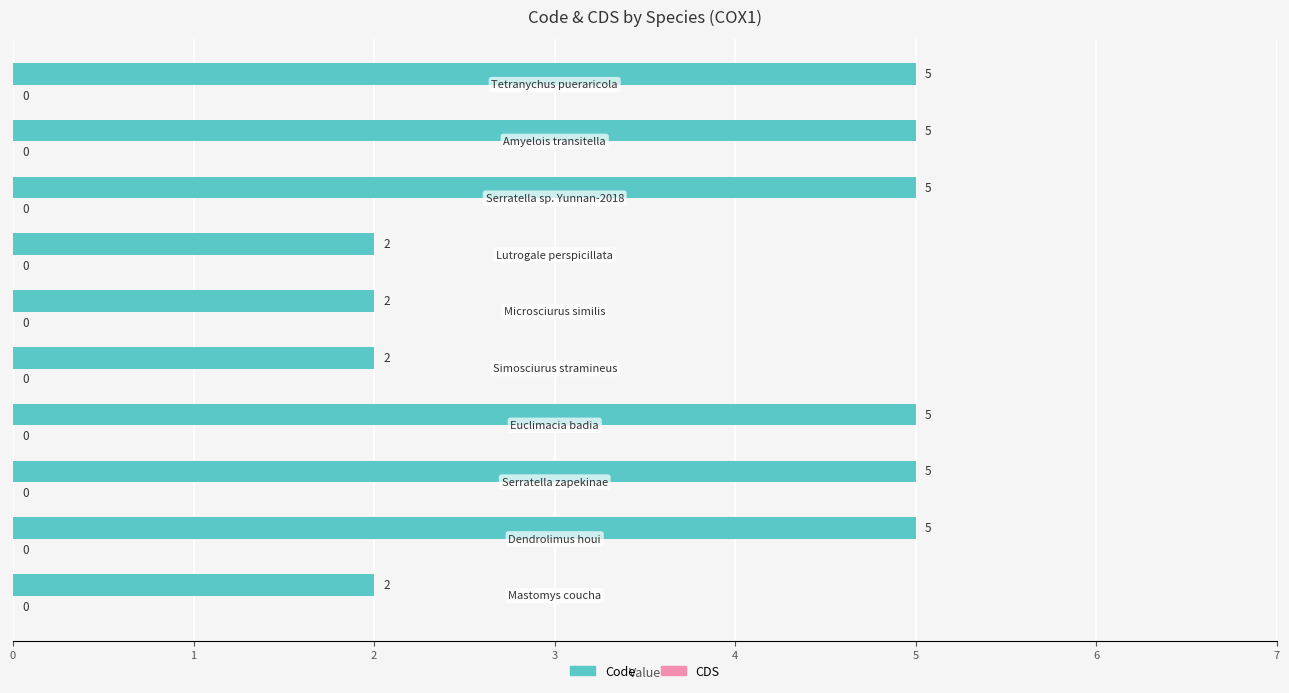

Count the values in the range 2 to 5.

10